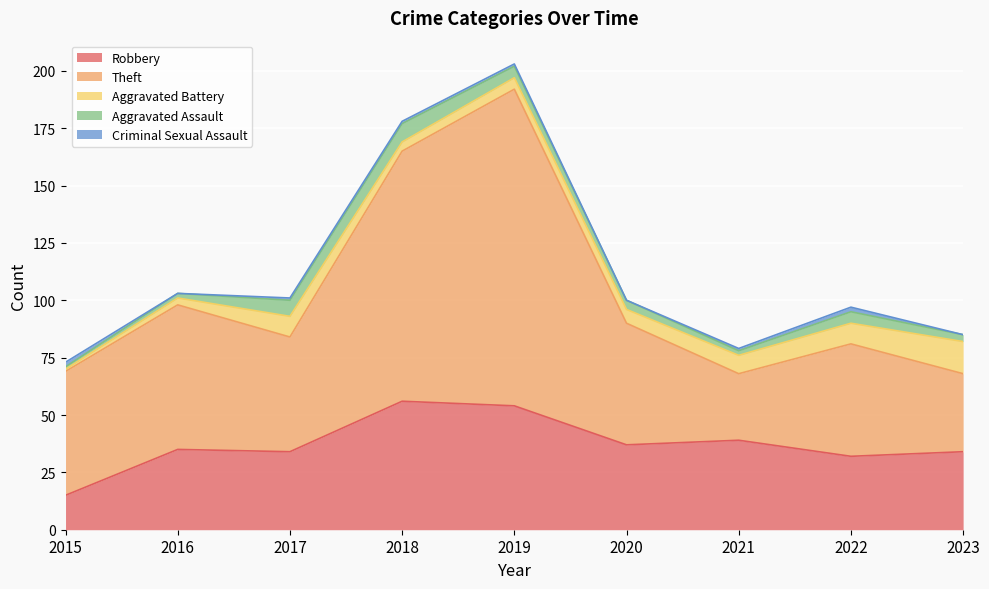

Reading left to right, transcribe all the data shown in this chart.

Robbery: 2015=15	2016=35	2017=34	2018=56	2019=54	2020=37	2021=39	2022=32	2023=34
Theft: 2015=54	2016=63	2017=50	2018=109	2019=138	2020=53	2021=29	2022=49	2023=34
Aggravated Battery: 2015=1	2016=3	2017=9	2018=4	2019=5	2020=6	2021=8	2022=9	2023=14
Aggravated Assault: 2015=1	2016=2	2017=7	2018=8	2019=5	2020=4	2021=2	2022=5	2023=3
Criminal Sexual Assault: 2015=2	2016=0	2017=1	2018=1	2019=1	2020=0	2021=1	2022=2	2023=0